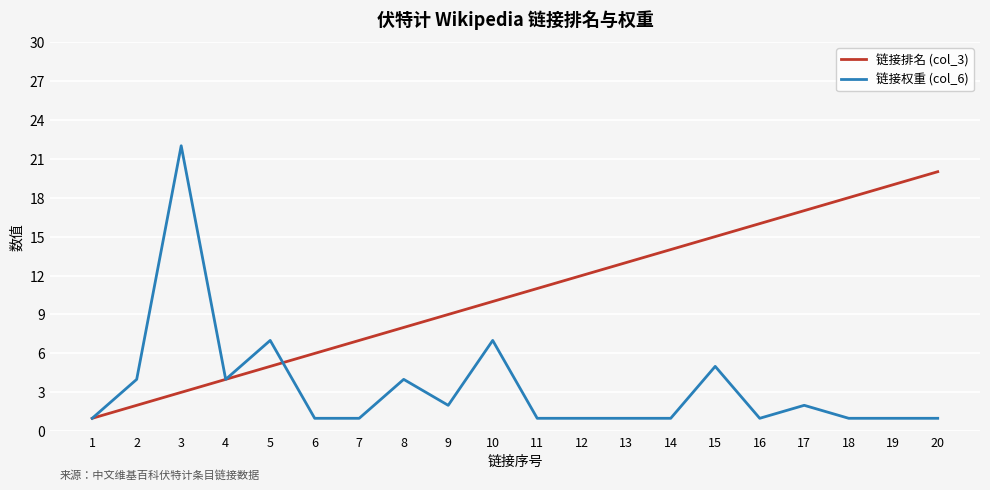

The 链接权重 (col_6) series shows 1 at 6. True or false?

True